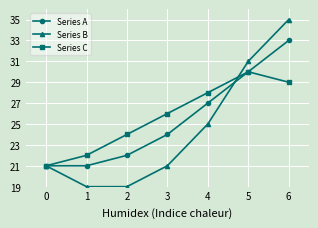

Reading left to right, list all the values displayed in this chart.

Series A: 0=21	1=21	2=22	3=24	4=27	5=30	6=33
Series B: 0=21	1=19	2=19	3=21	4=25	5=31	6=35
Series C: 0=21	1=22	2=24	3=26	4=28	5=30	6=29